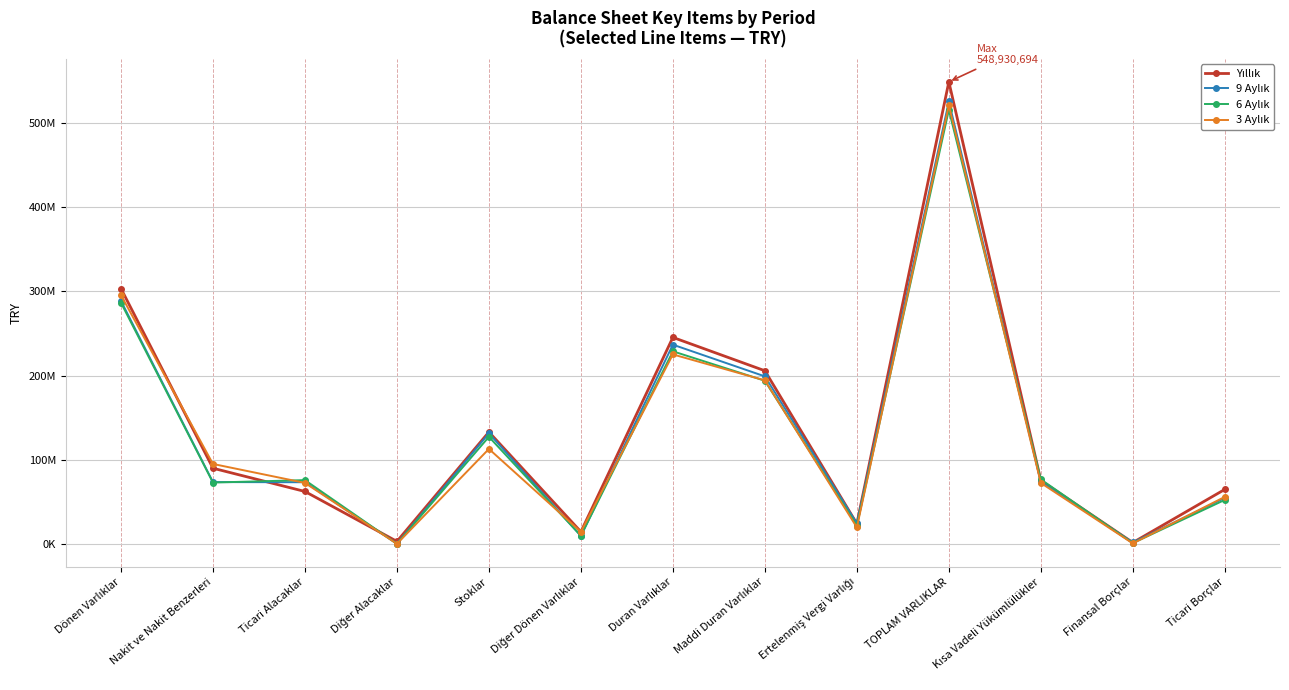

Which has a higher value, Diğer Alacaklar or Finansal Borçlar?

Diğer Alacaklar